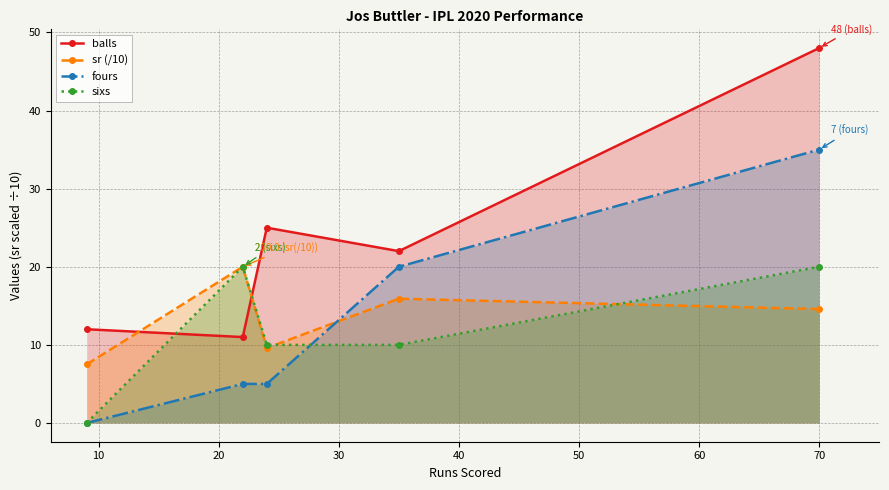

What is the value of the balls point at the 4th from the left?

22.0